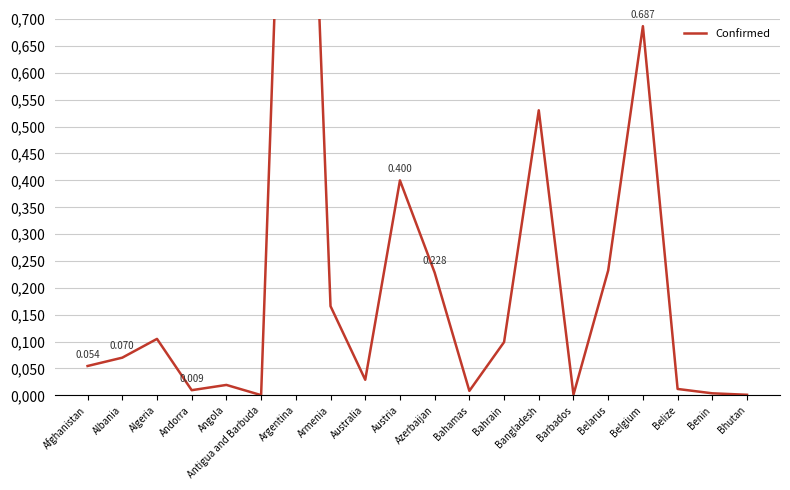

Where is the first local maximum?

Algeria